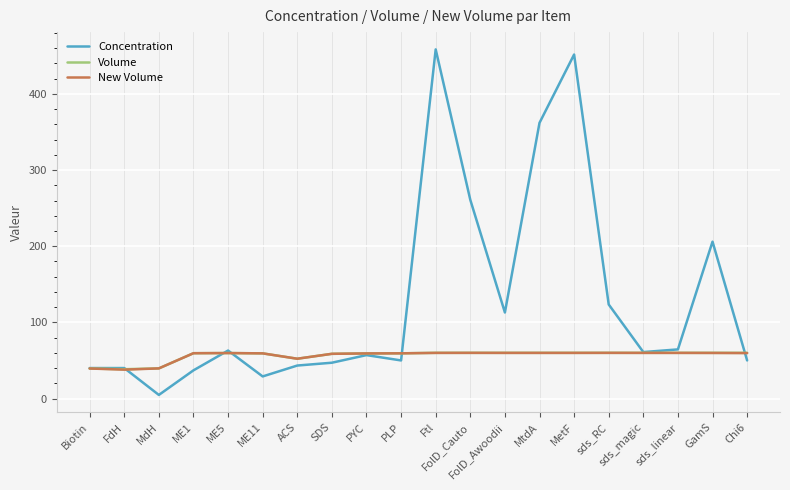

What is the minimum value shown in the chart?

4.7